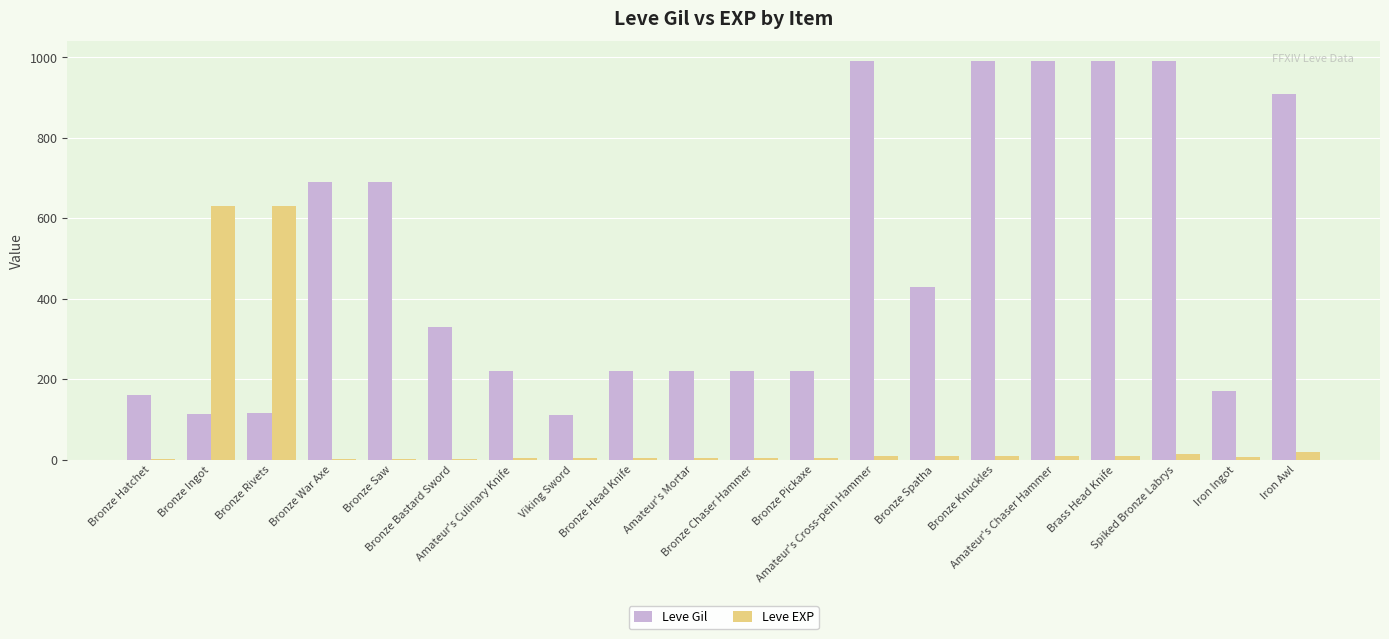

What is the approximate value of Leve Gil at Bronze War Axe, to the nearest 50?

700